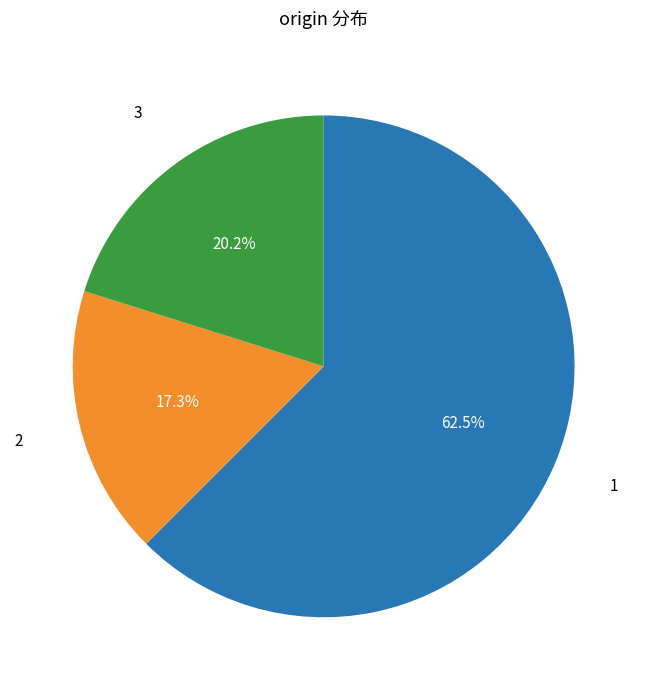

Is there a majority slice in this chart?

Yes